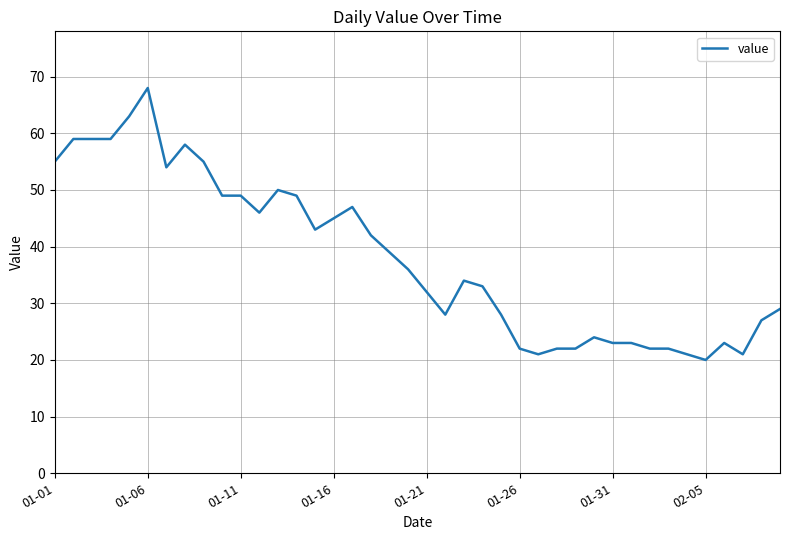

Reading left to right, extract all data points from this chart.

55	59	59	59	63	68	54	58	55	49	49	46	50	49	43	45	47	42	39	36	32	28	34	33	28	22	21	22	22	24	23	23	22	22	21	20	23	21	27	29